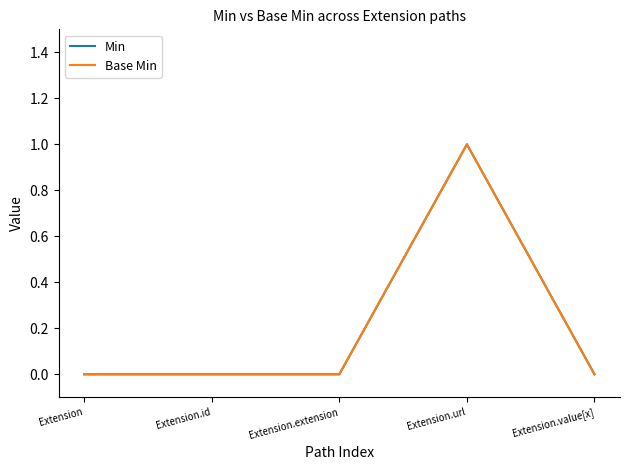

Is this an area chart (filled region under the line)?

No